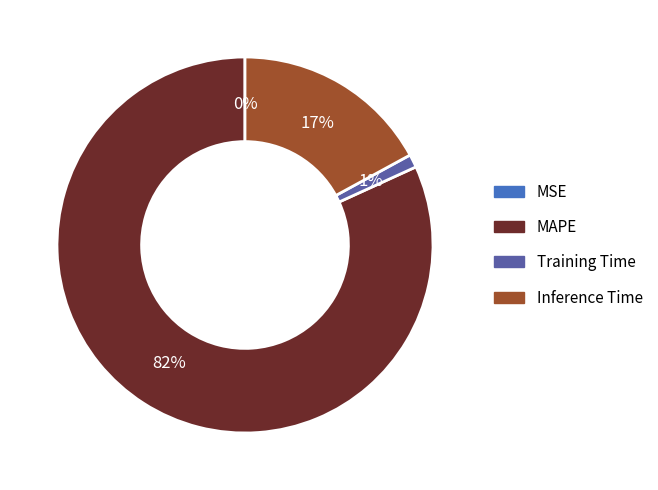

True or false: Training Time accounts for 7% of the total.

False